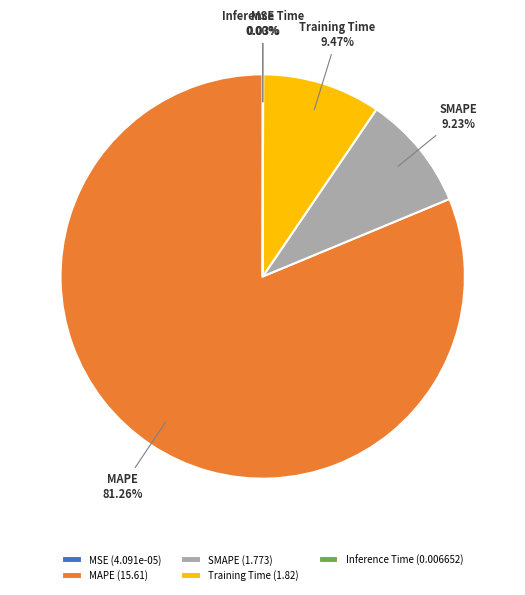

Does any single category account for the majority?

Yes